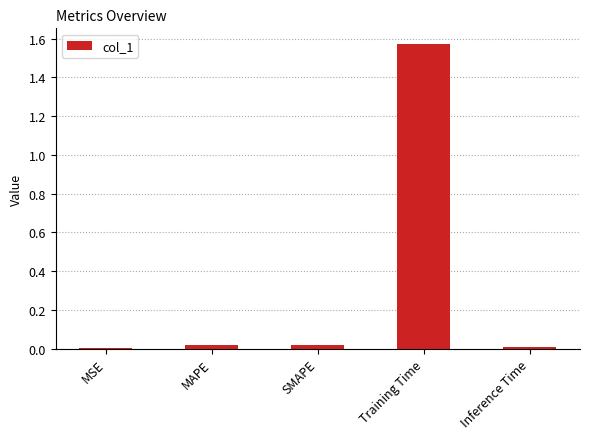

Is it true that the value at MSE is 0.0?

True